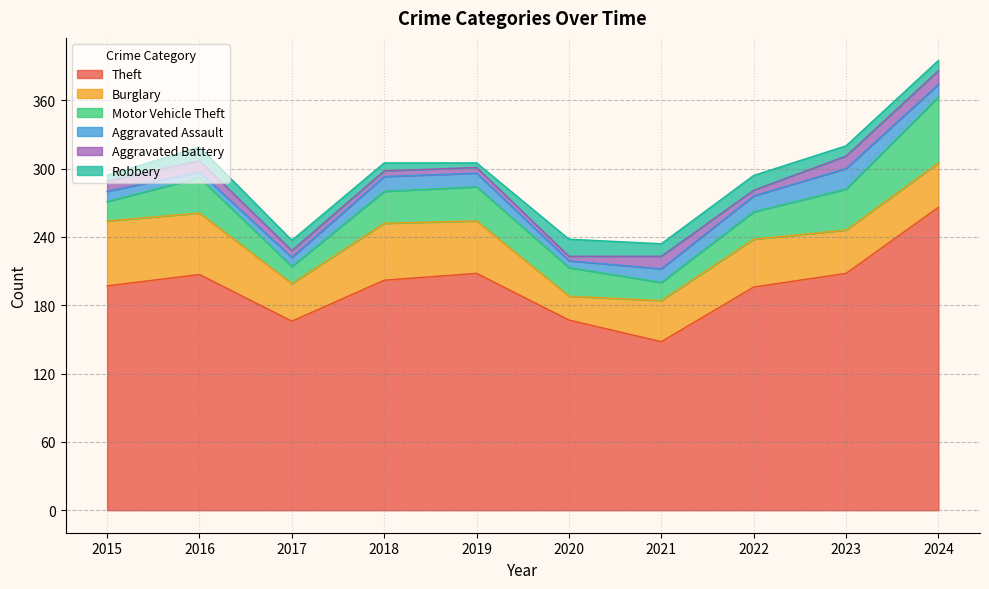

Is it true that Aggravated Battery equals 8 at 2017?

False